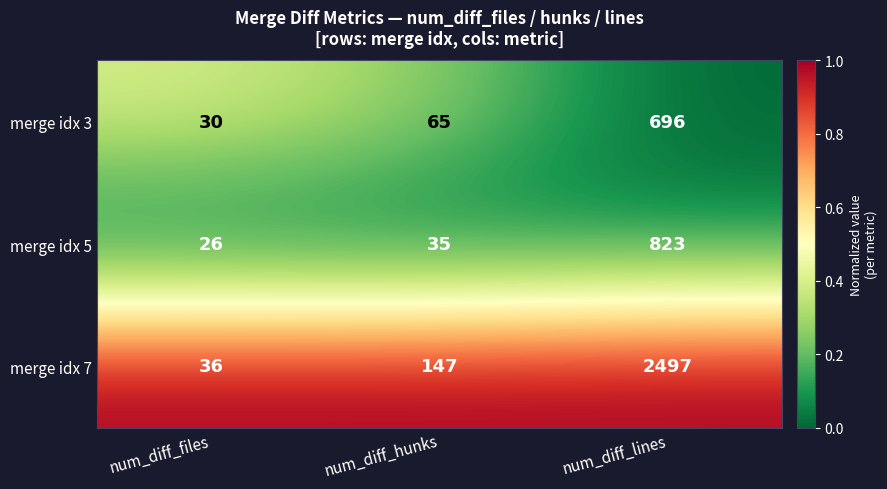

What is the greatest value displayed?

2497